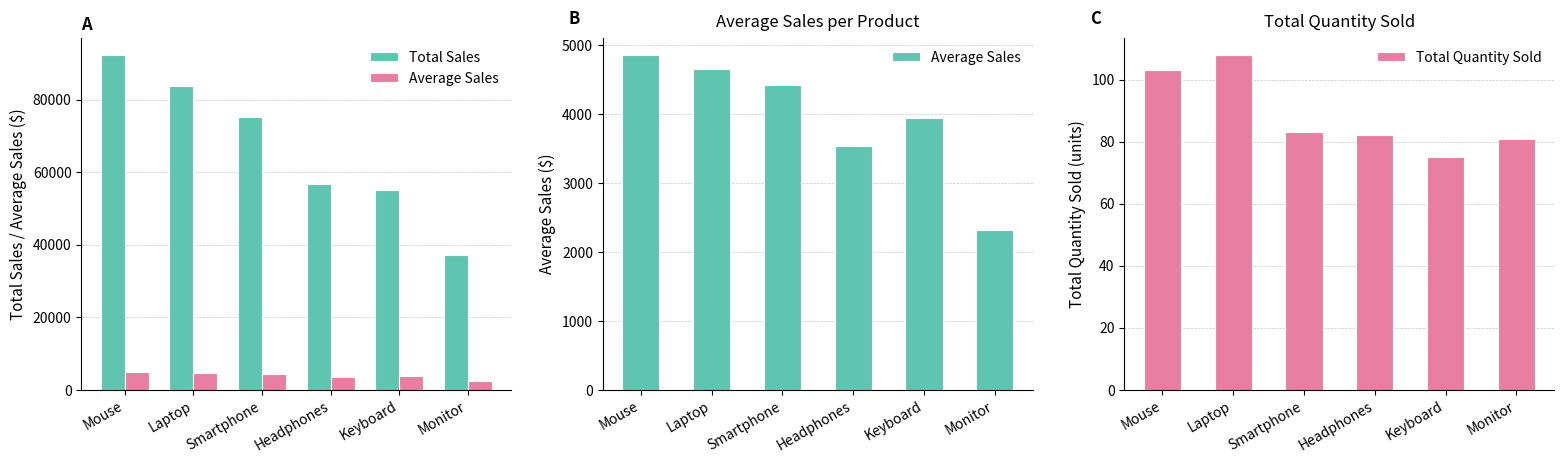

Does the chart contain any negative values?

No